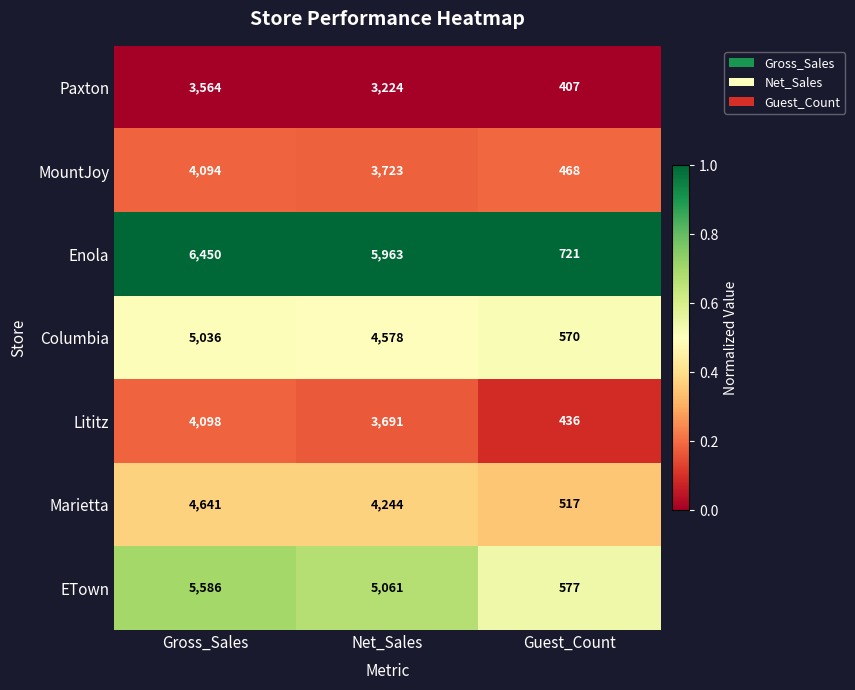

Reading left to right, what are all the values shown in this chart?

Paxton: 3564	3224	407
MountJoy: 4094	3723	468
Enola: 6450	5963	721
Columbia: 5036	4578	570
Lititz: 4098	3691	436
Marietta: 4641	4244	517
ETown: 5586	5061	577